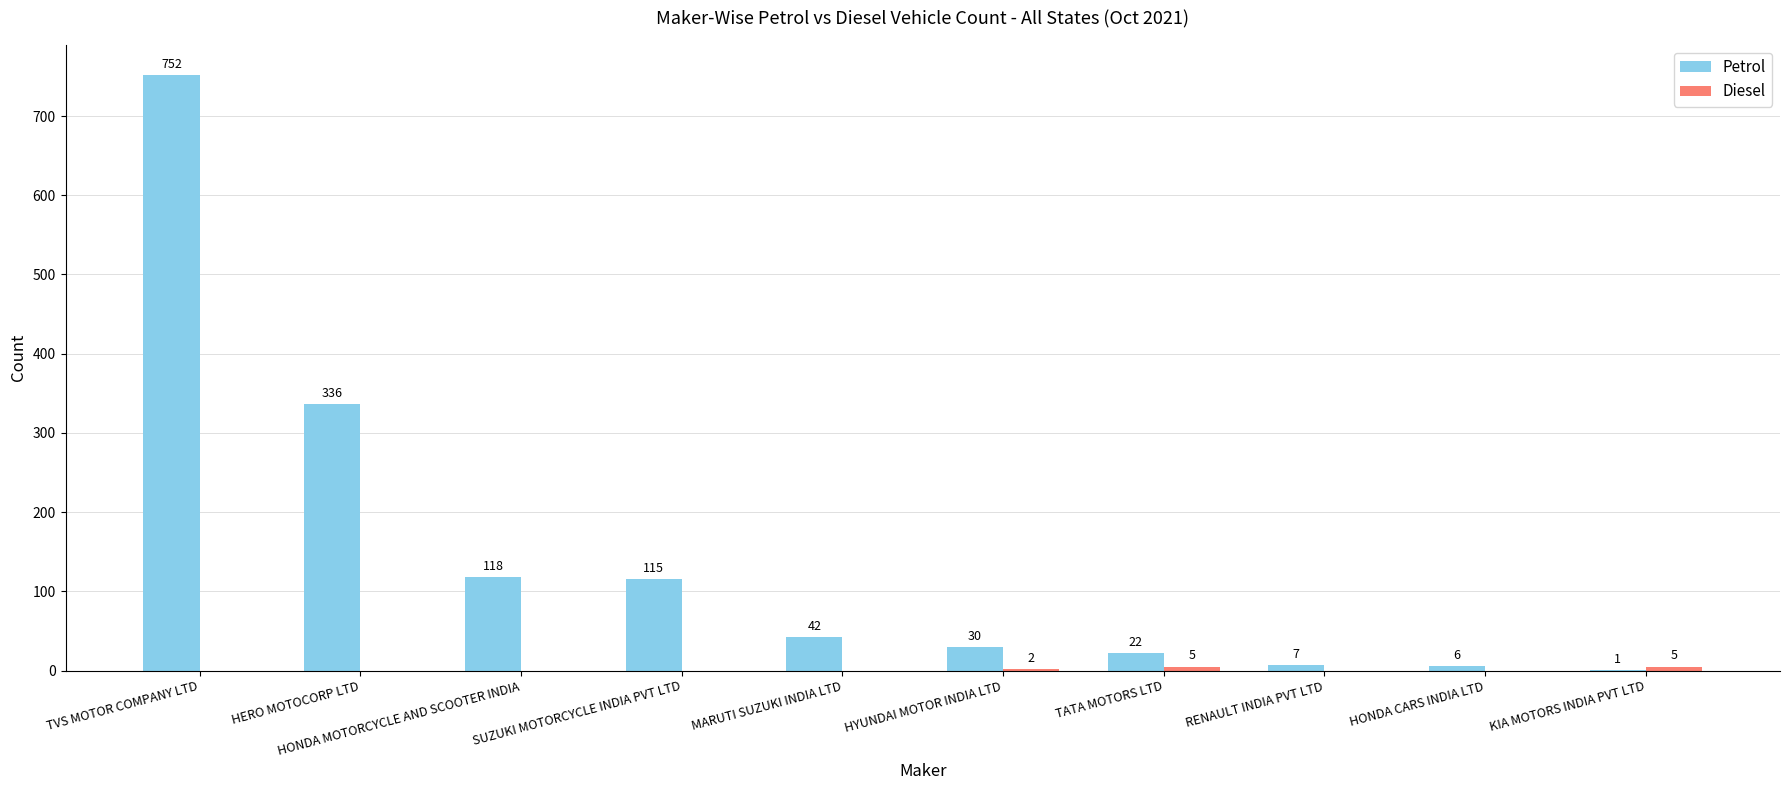

Is it true that Petrol equals 6 at HONDA CARS INDIA LTD?

True